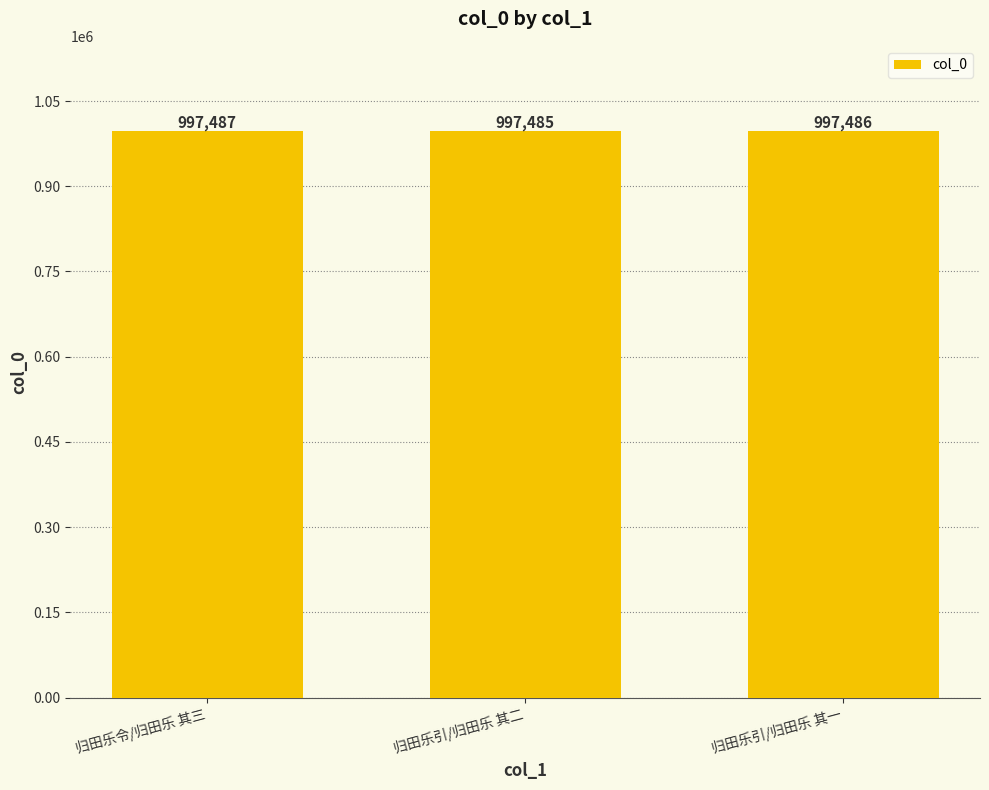

What is the minimum value shown in the chart?

997485